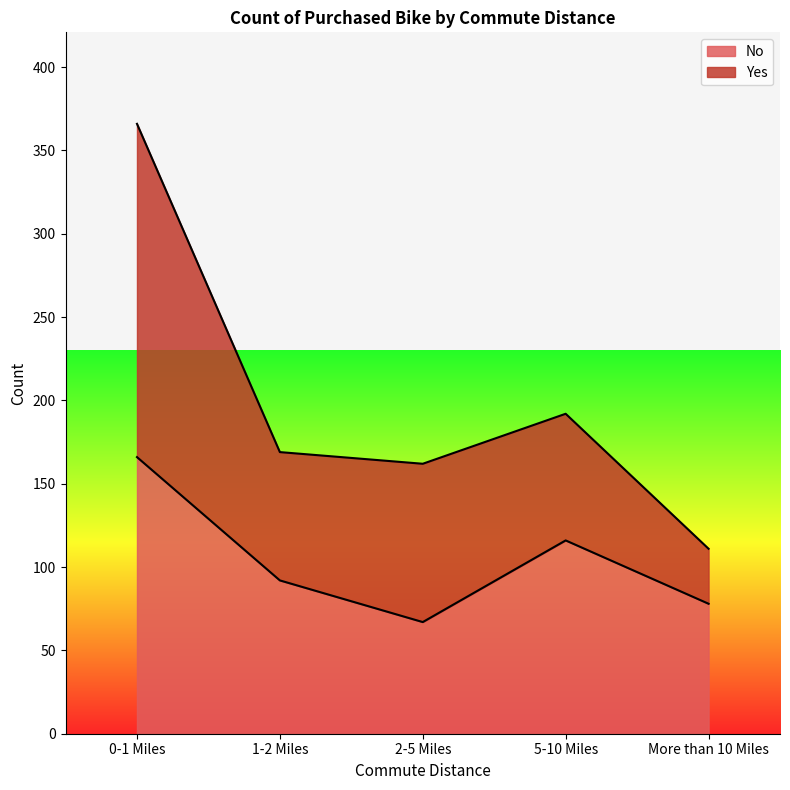

What is the difference between the maximum and second lowest values?

88